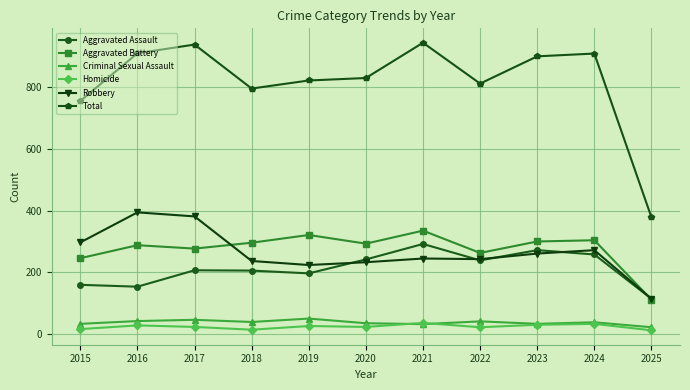

What is the value of the Homicide point at the 9th from the left?

31